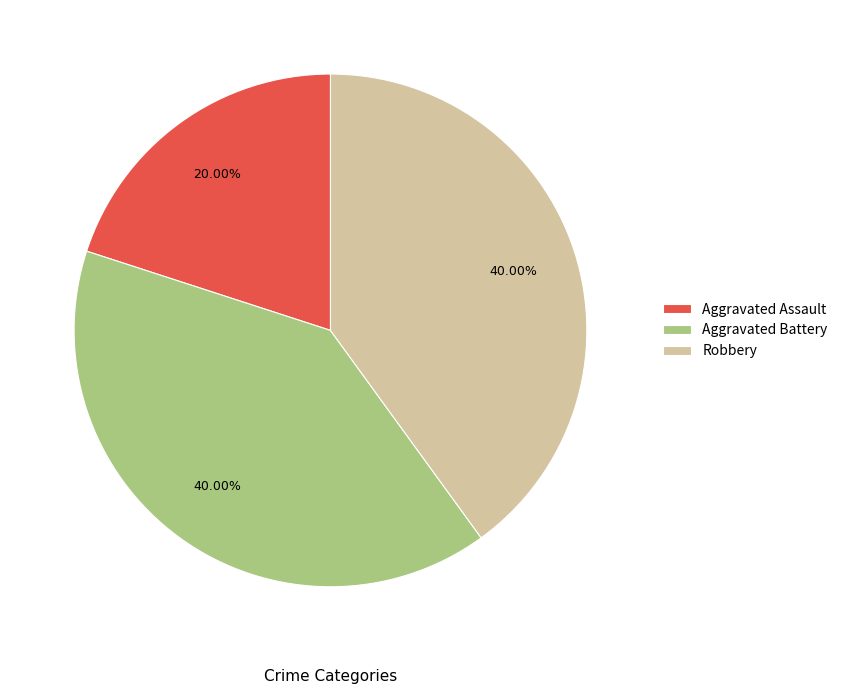

The Aggravated Battery slice represents 40% of the pie. True or false?

True